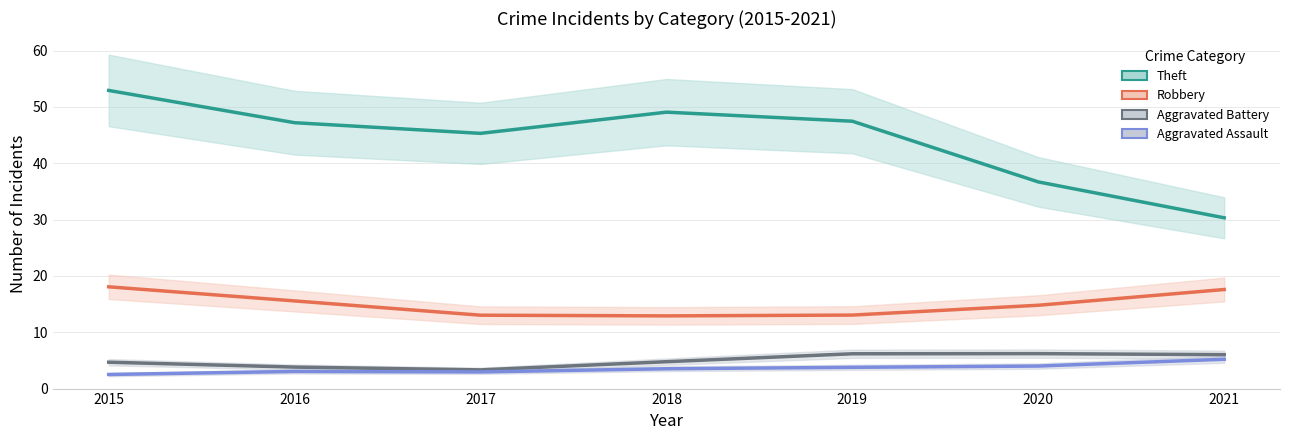

What is the maximum value shown in the chart?

52.9